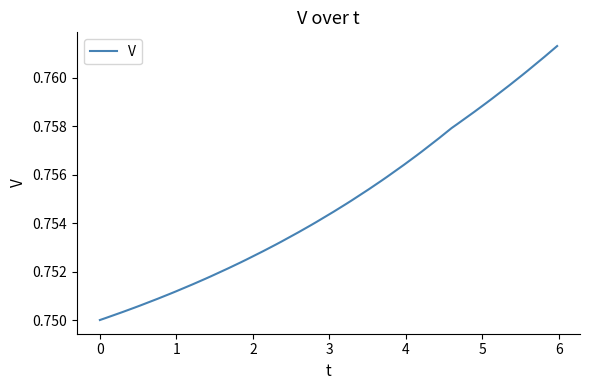

Does the chart display data point markers on the line(s)?

No